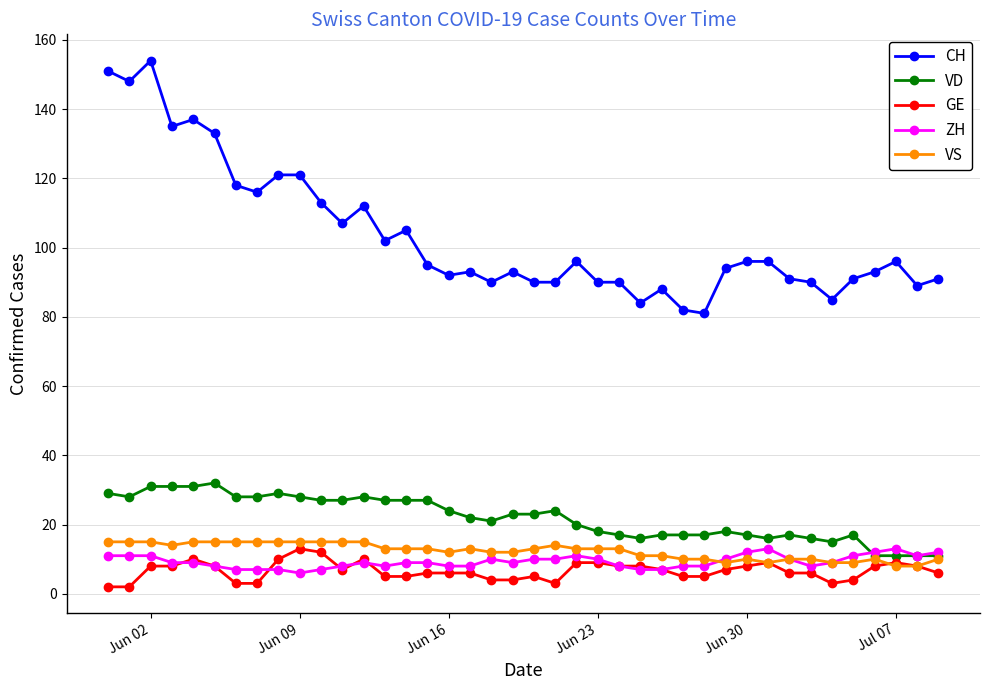

How many lines are shown in the chart?

5